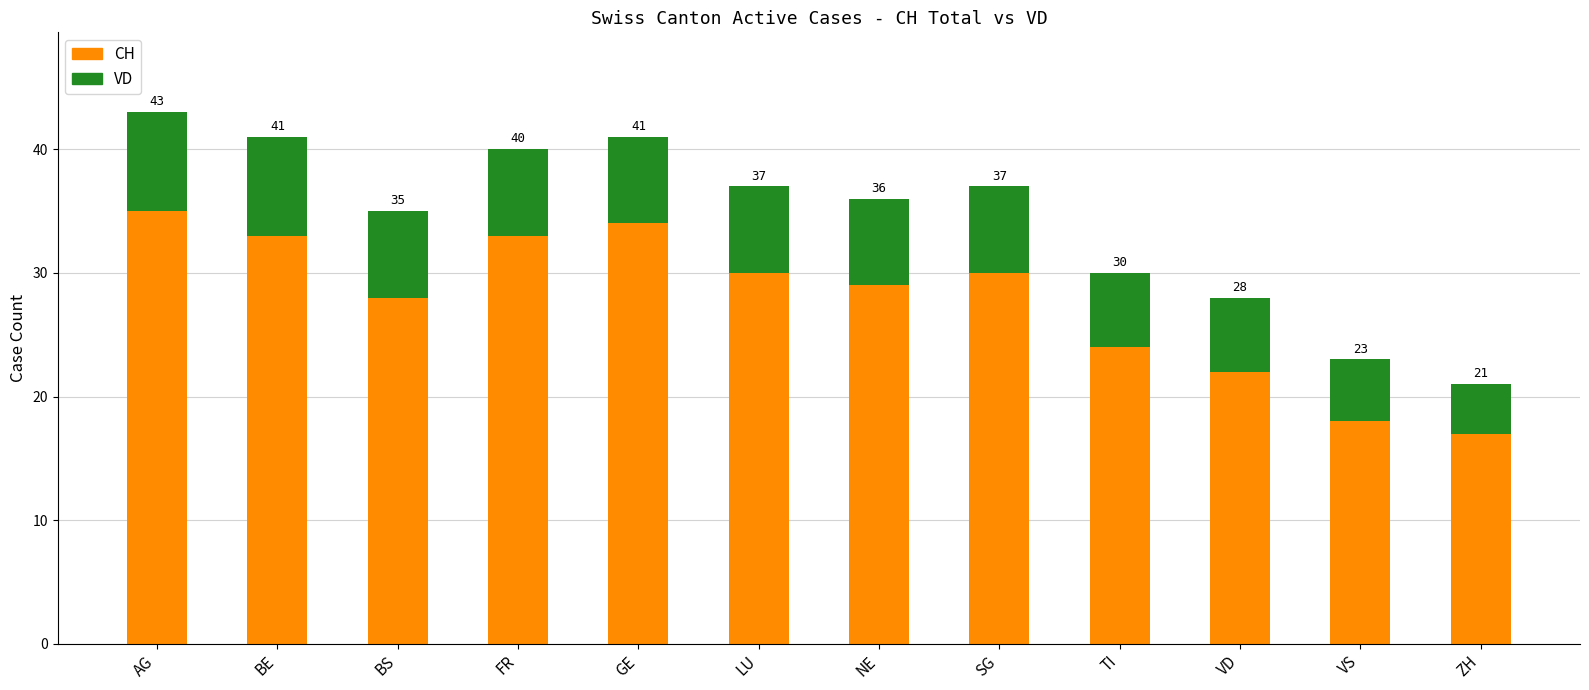

What is the sum of all VD values?

79